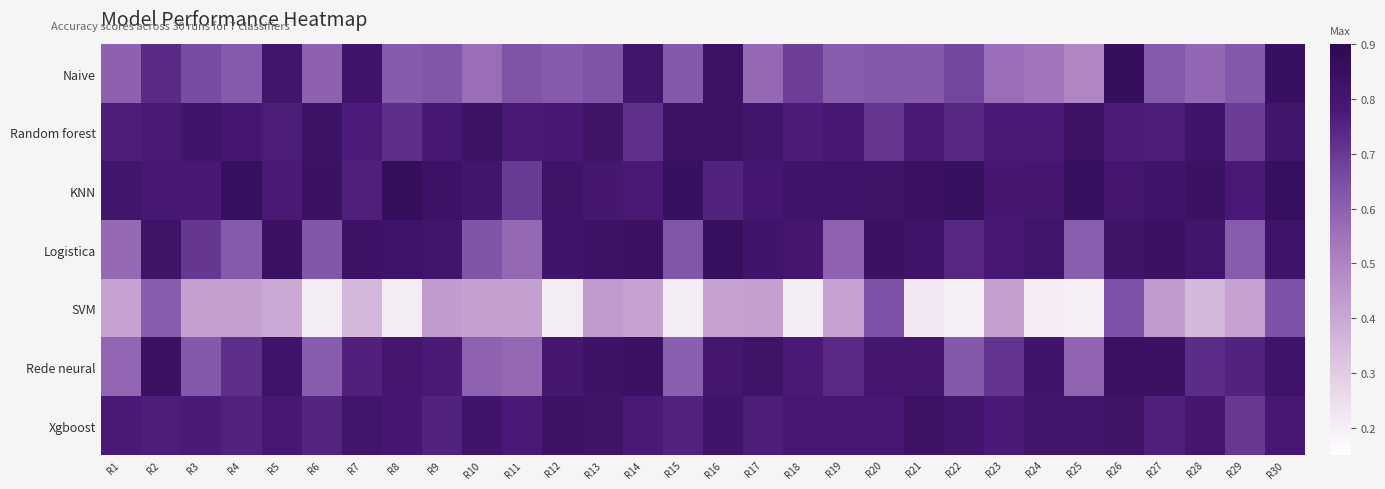

What is the maximum value shown in the chart?

0.9